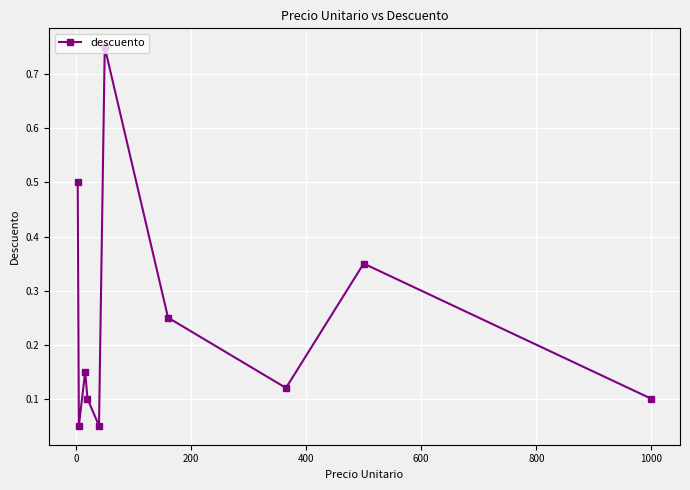

How many interior local peaks (higher than both neighbors) does the data have?

3